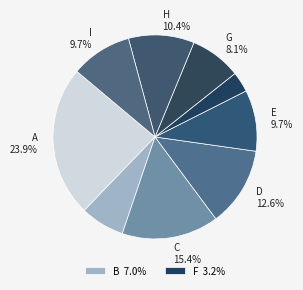

Count the number of slices in the pie.

9